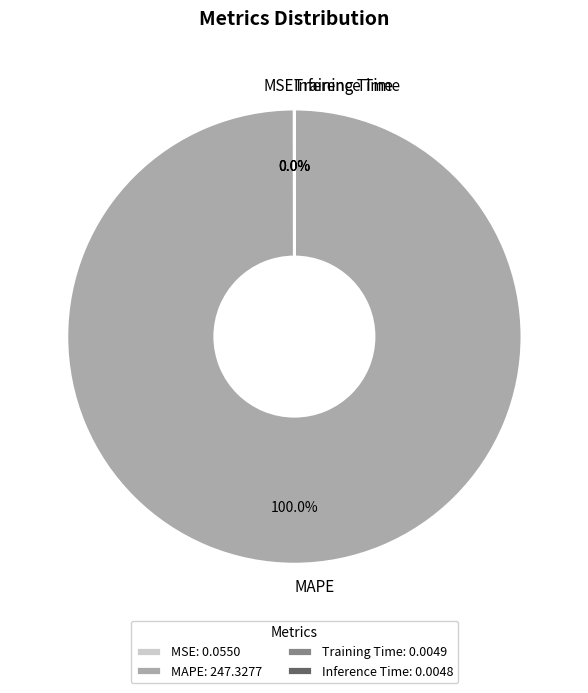

Which slice is the largest?

MAPE